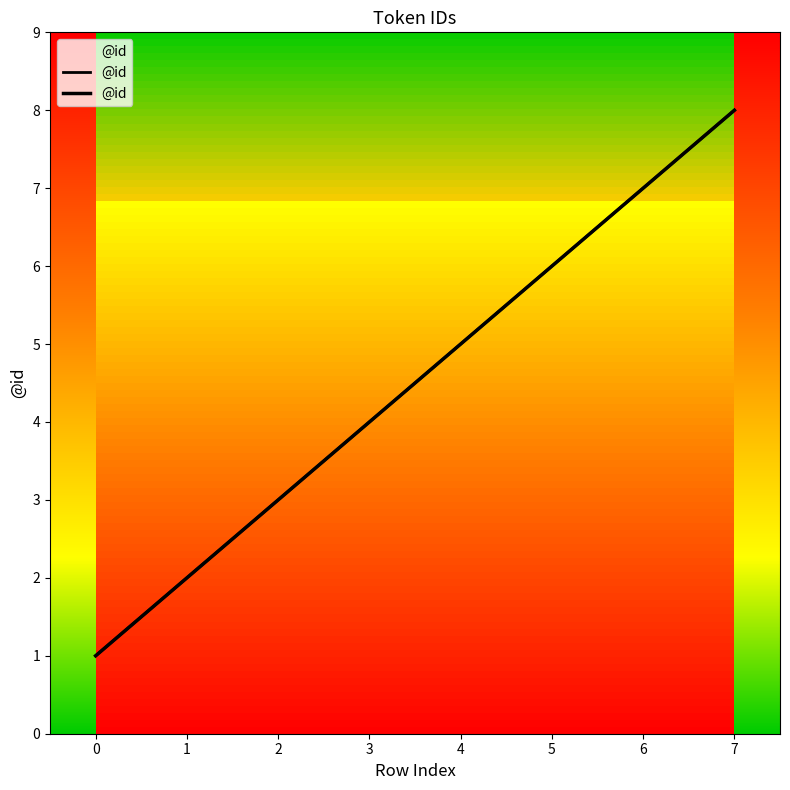

How many data points does each series have?

8